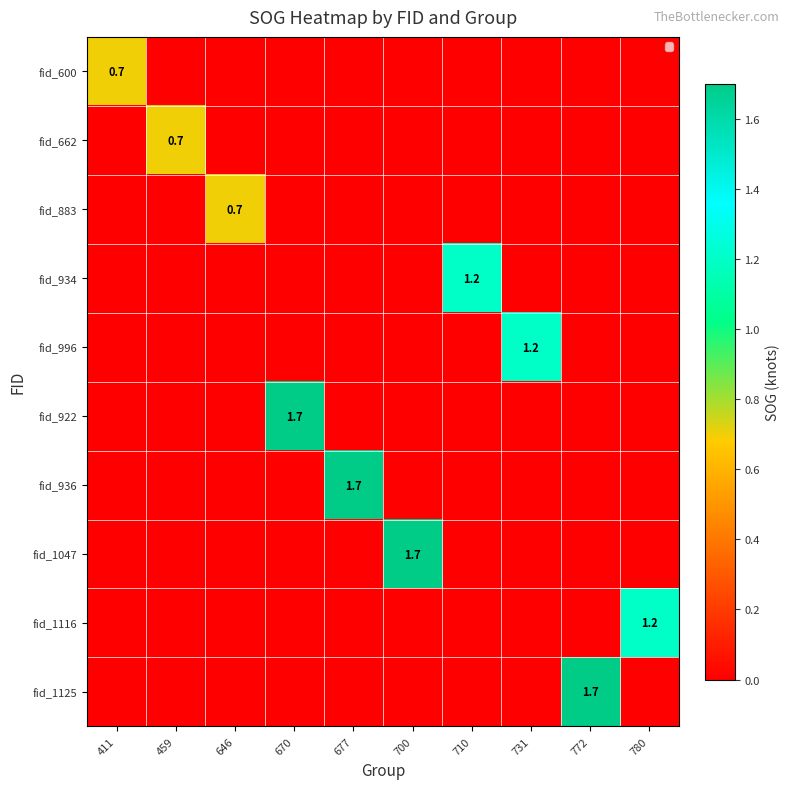

Is it true that fid_996 equals 2.0 at 731?

False